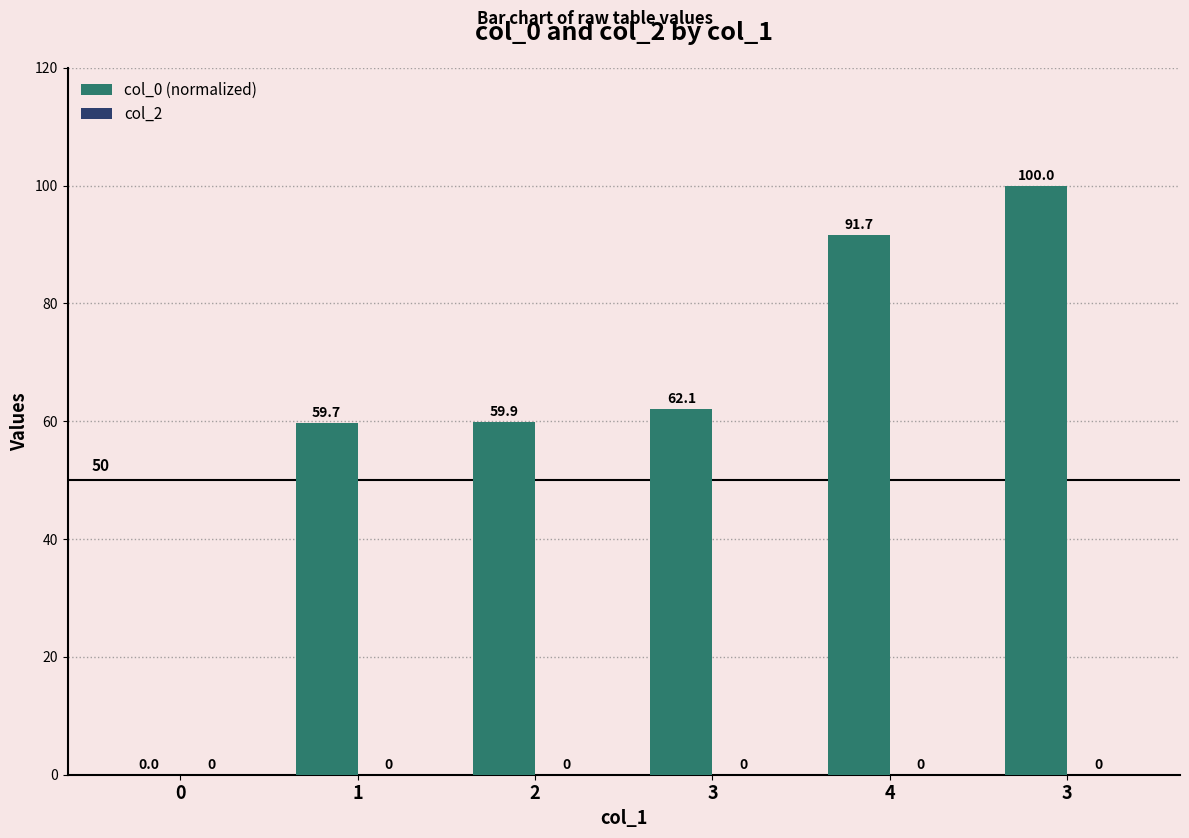

Which label corresponds to the largest value in the chart?

3